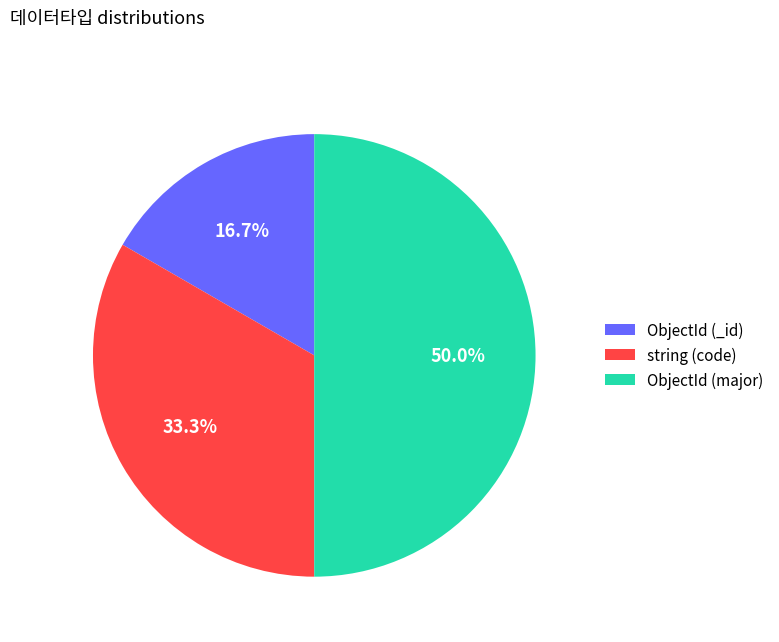

How many segments does this pie chart have?

3